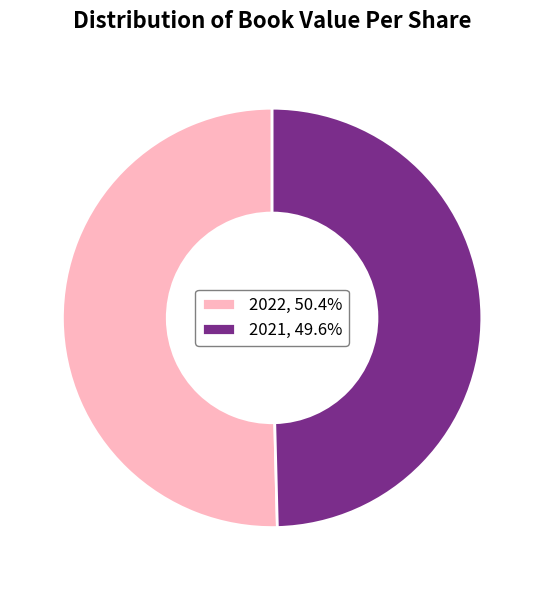

Does 2021 represent more than half of the total?

No